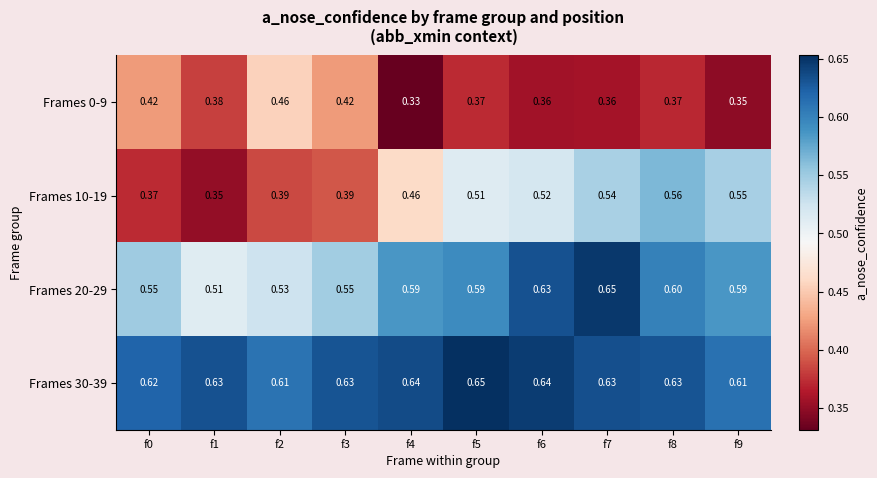

Is the value of Frames 0-9 at f4 greater than the value of Frames 10-19 at f0?

No